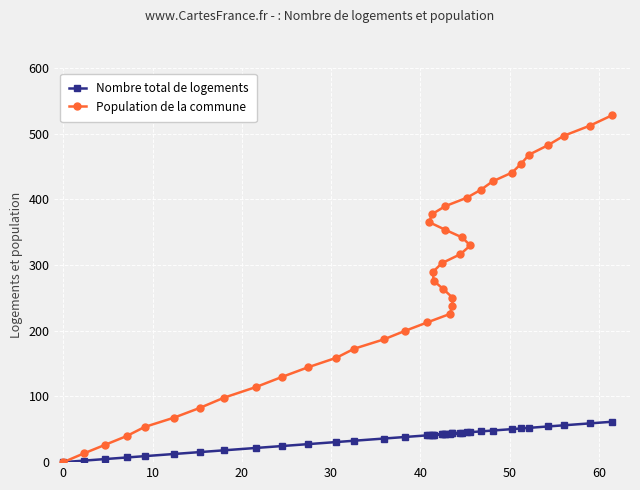

True or false: Population de la commune and Nombre total de logements cross at least once.

False